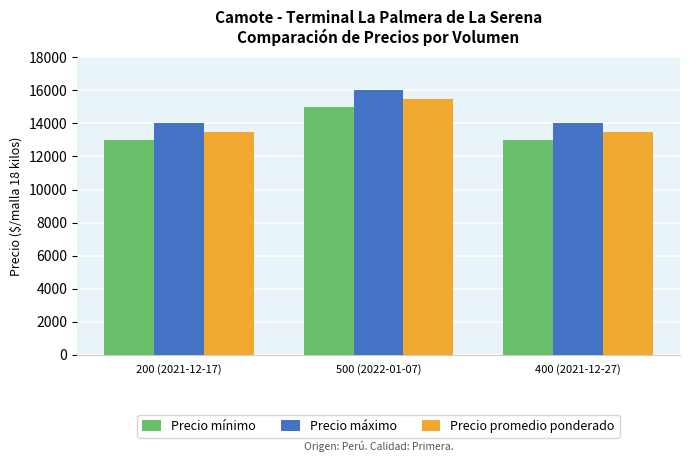

Reading left to right, what are all the values shown in this chart?

Precio mínimo: 13000	15000	13000
Precio máximo: 14000	16000	14000
Precio promedio ponderado: 13500	15500	13500